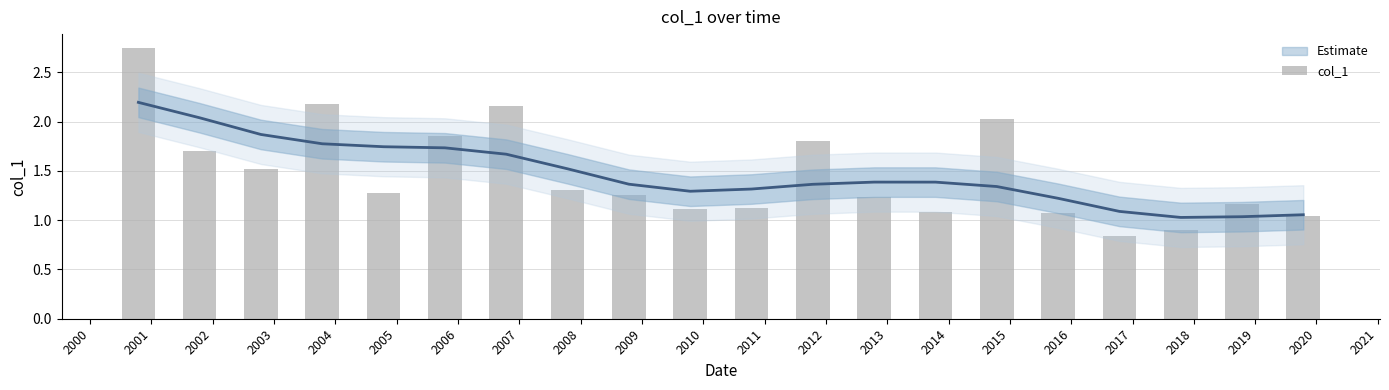

What is the minimum value shown in the chart?

0.8